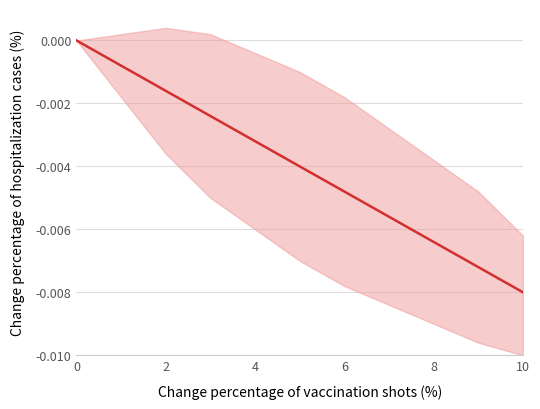

True or false: the data shows -0.0 at 7.

True